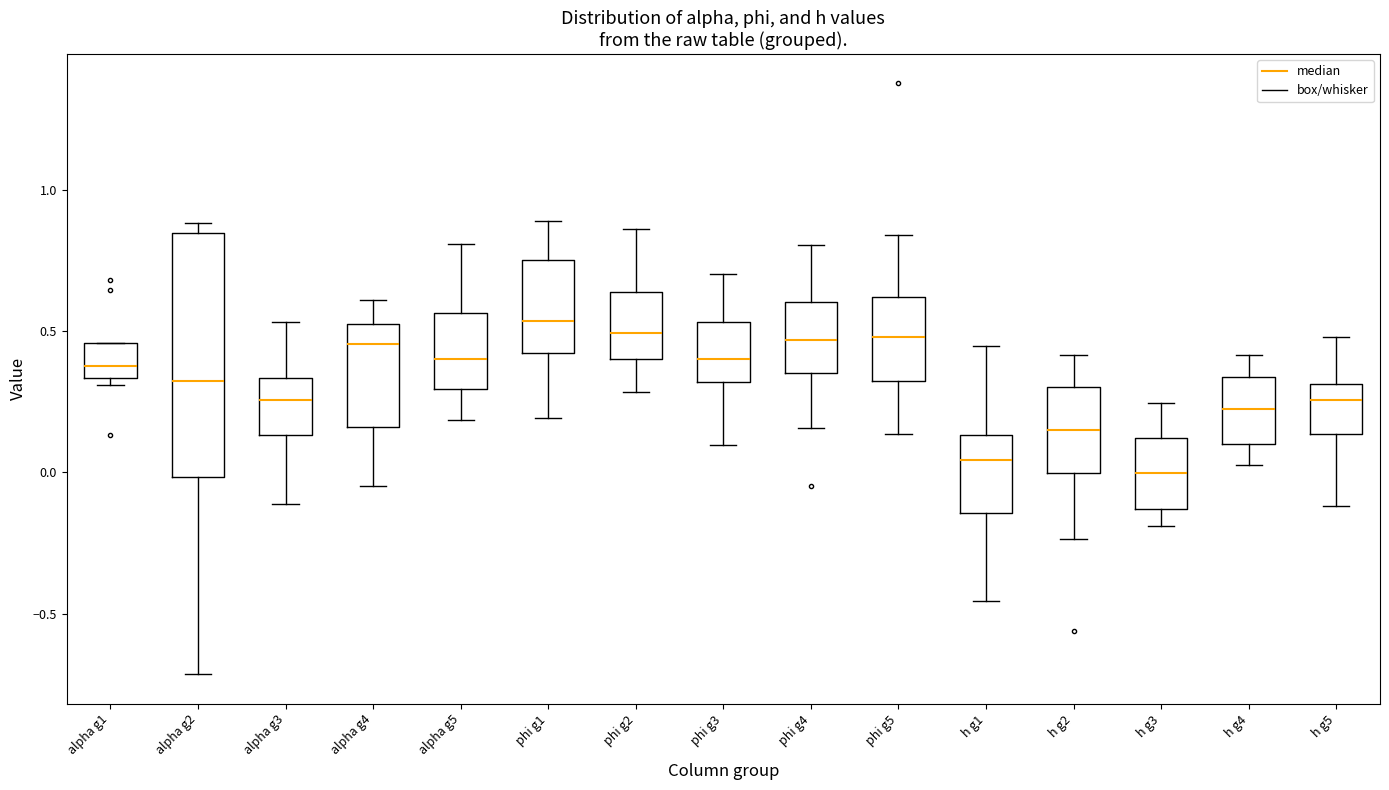

Where does the lower whisker of the box for alpha g2 end on the y-axis? The values are not printed on the chart, so give them approximately, as read against the axis.

-0.70